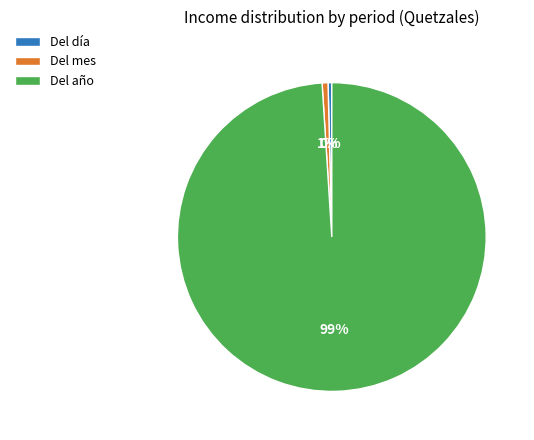

The Del año slice represents 99% of the pie. True or false?

True